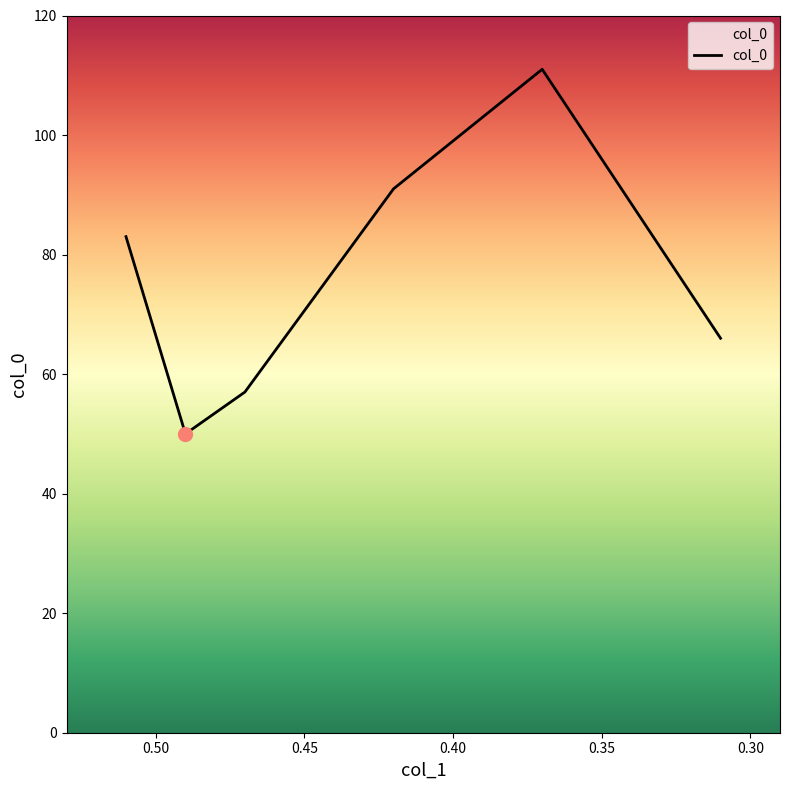

What is the ratio of the value at 0.51 to the value at 0.47?

1.5